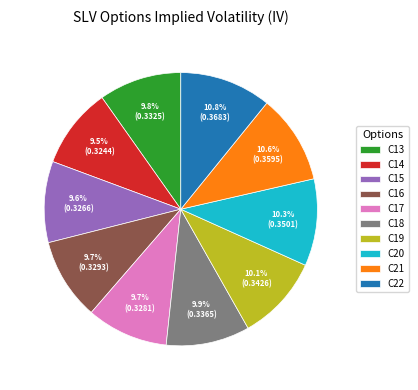

Does any single category account for the majority?

No